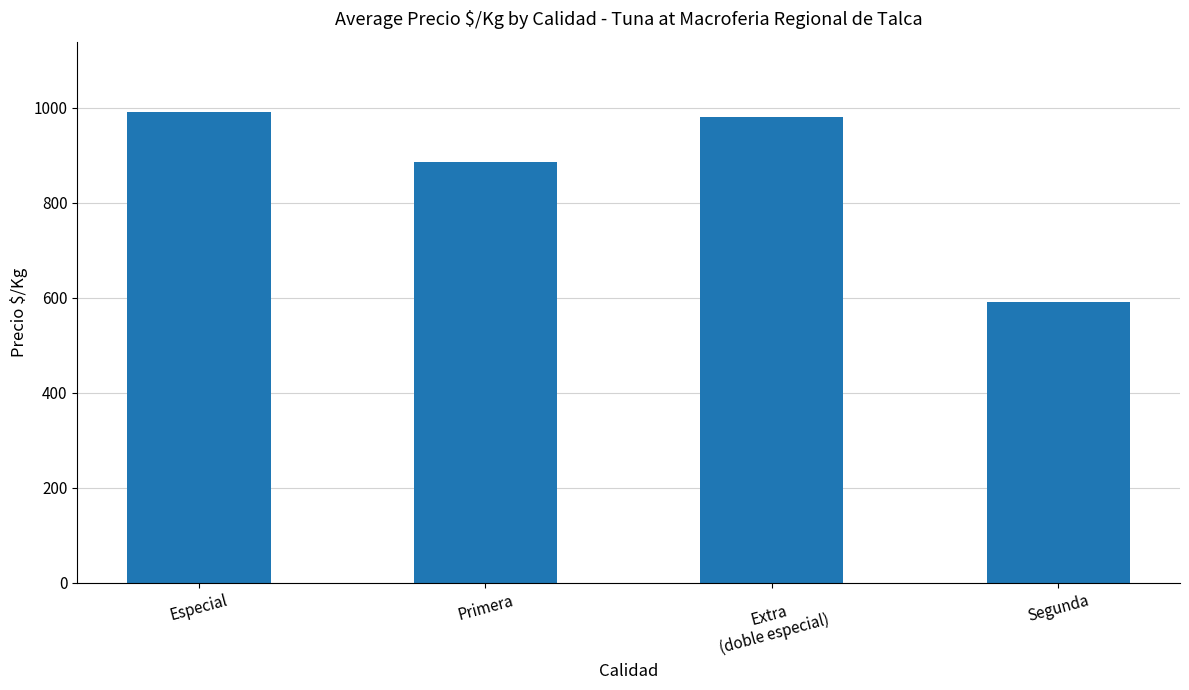

What is the sum of all values?

3446